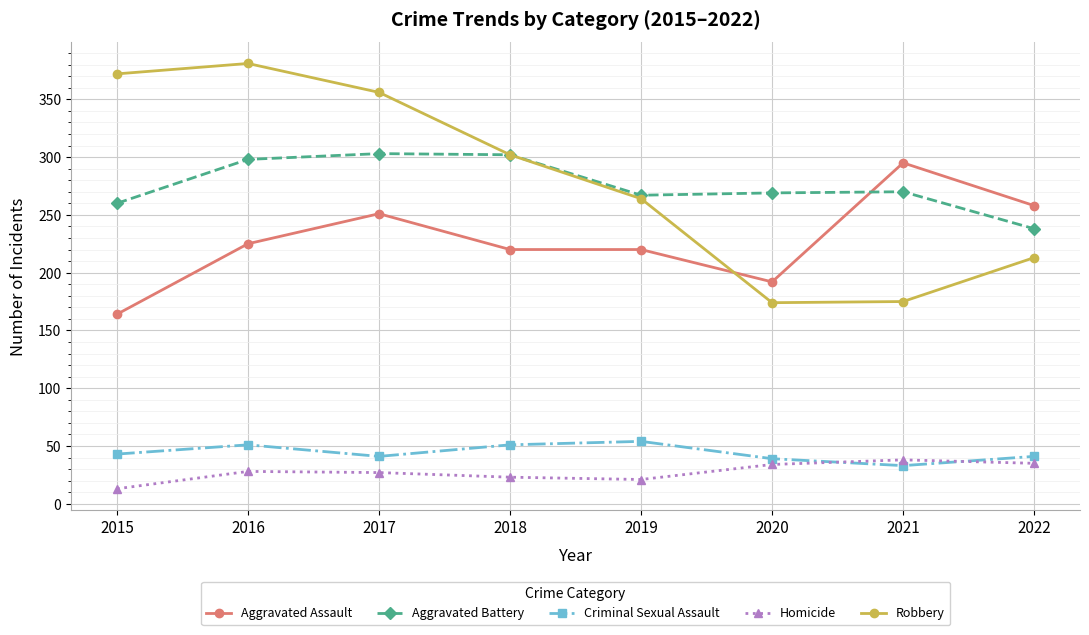

What is the difference between the Aggravated Battery values at 2016 and 2018?

4